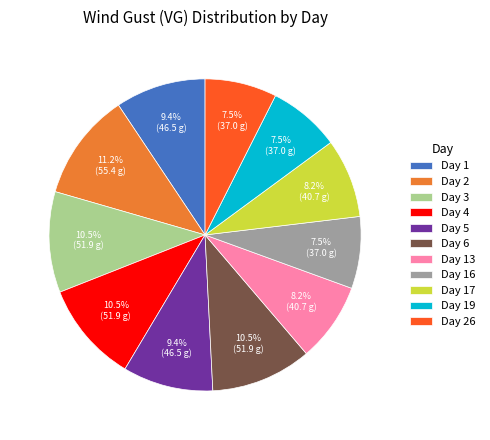

Is Day 16 the majority of the pie?

No